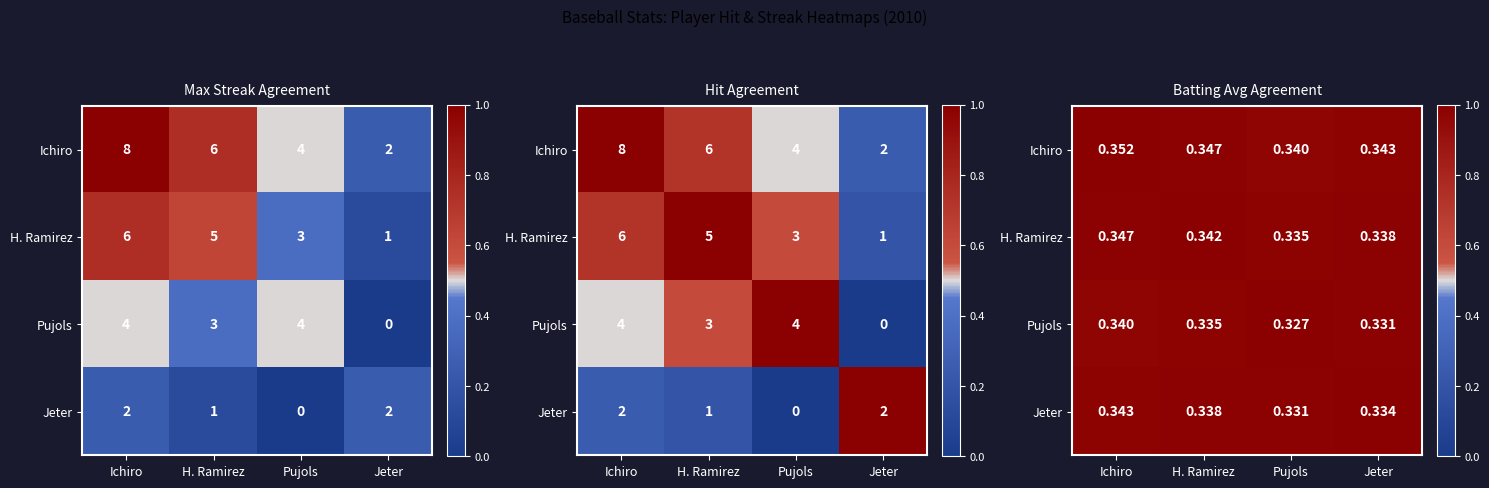

List the series in order of their peak value, highest first.

Ichiro, H. Ramirez, Pujols, Jeter